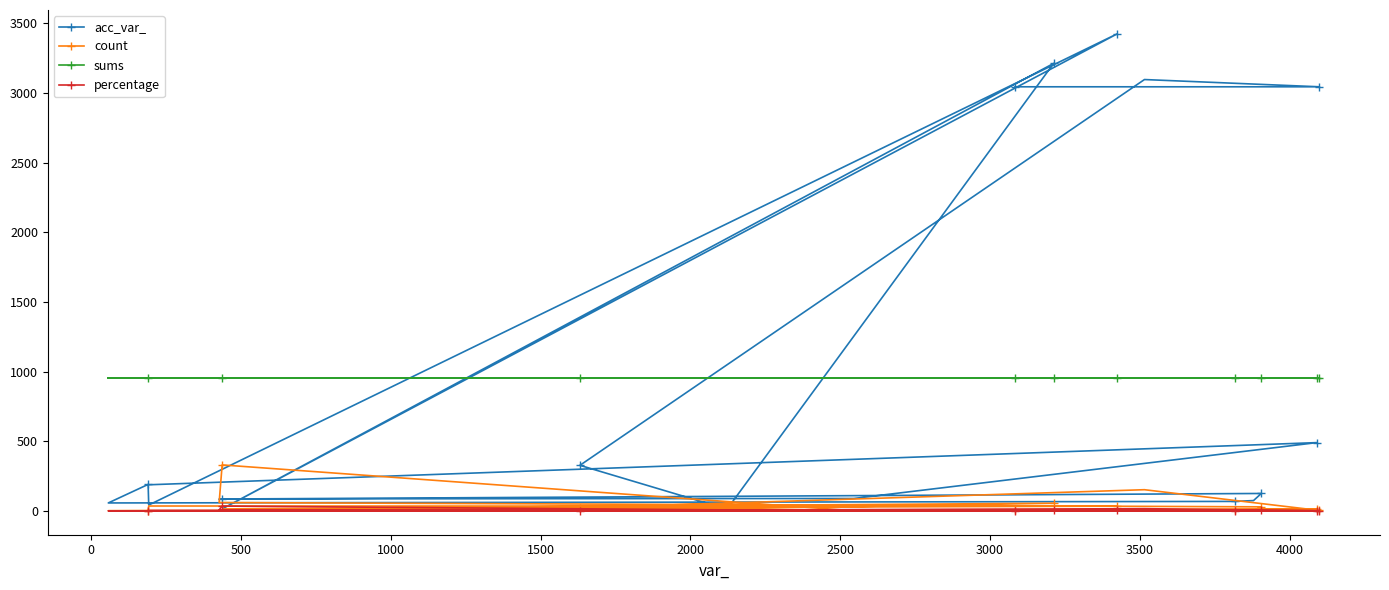

What are all the series names shown in the legend?

acc_var_, count, sums, percentage